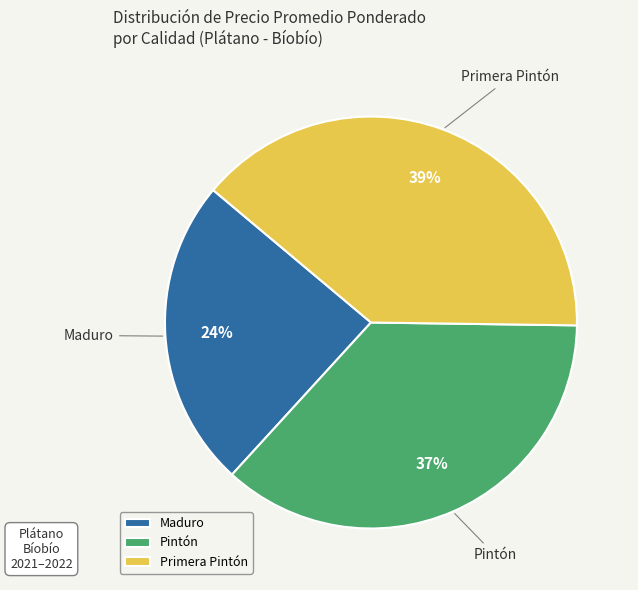

Do Maduro and Pintón together represent more than half of the pie?

Yes